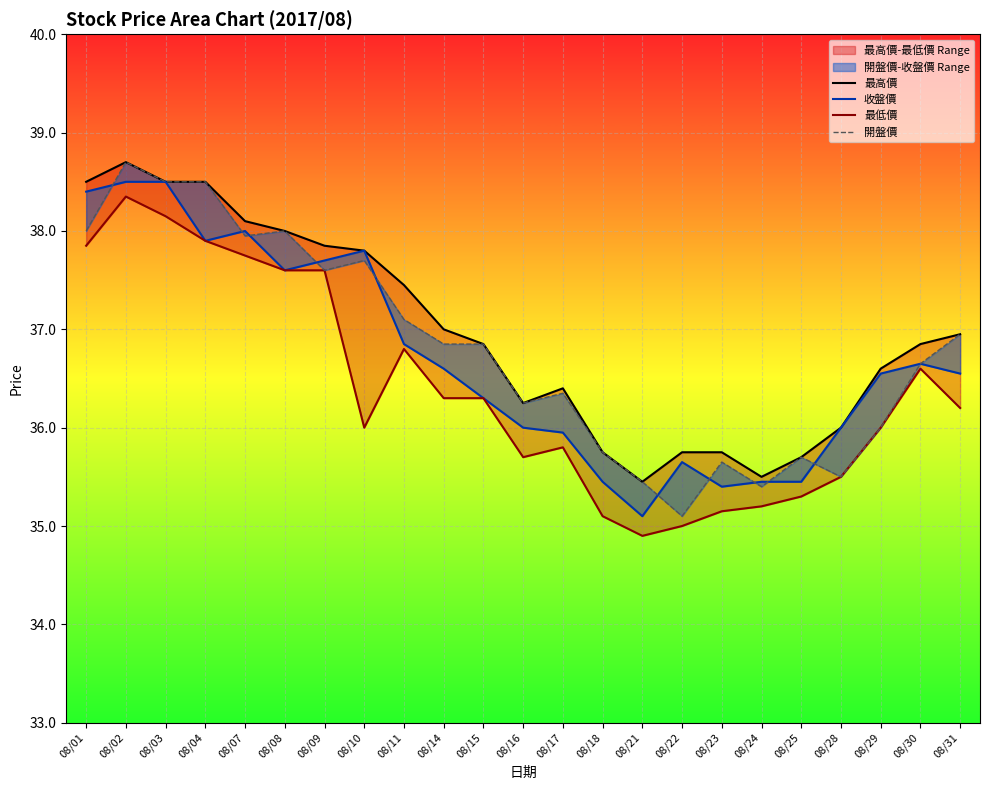

What is the value of the 最高價 point at the 12th from the left?

36.2